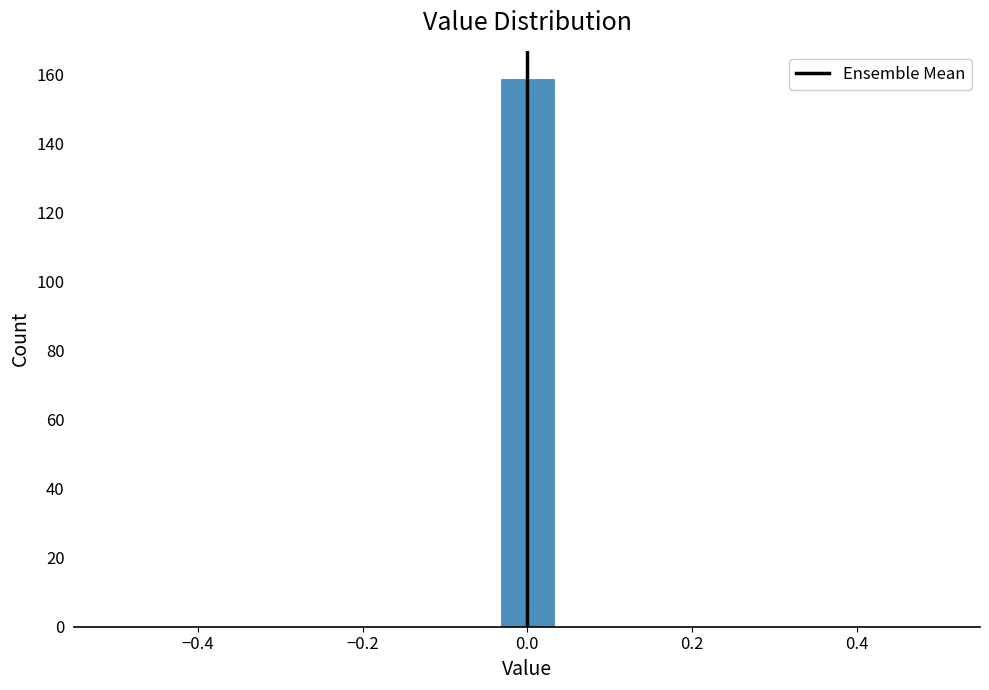

Read against the x-axis, roughly where is the centre of the tallest bar?

0.00